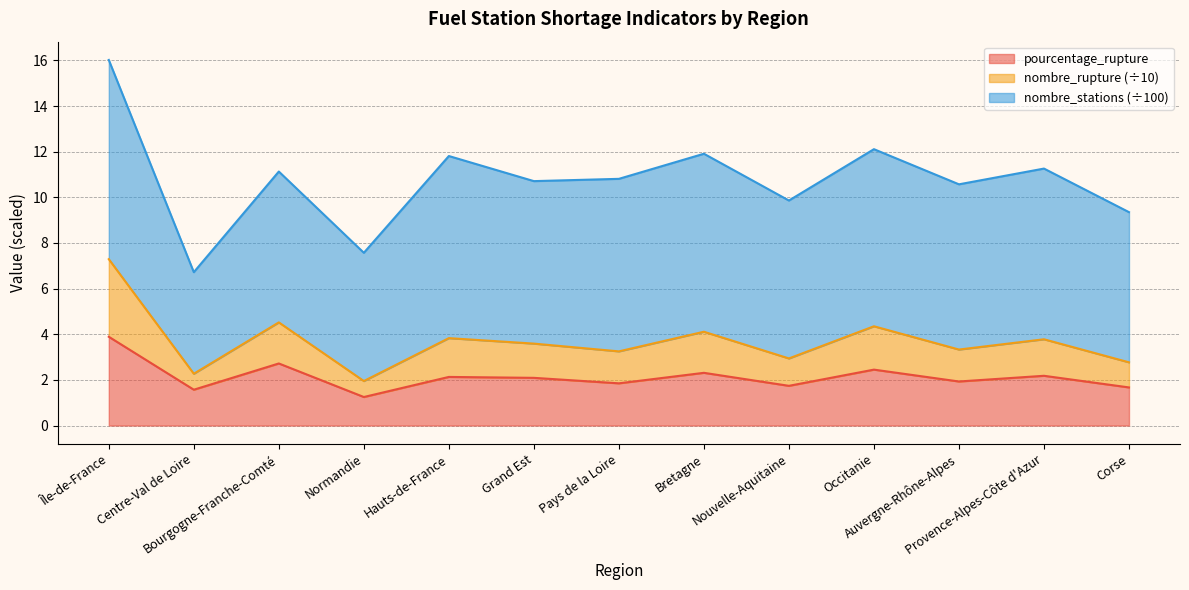

Is it true that nombre_rupture equals 4.5 at Bourgogne-Franche-Comté?

True